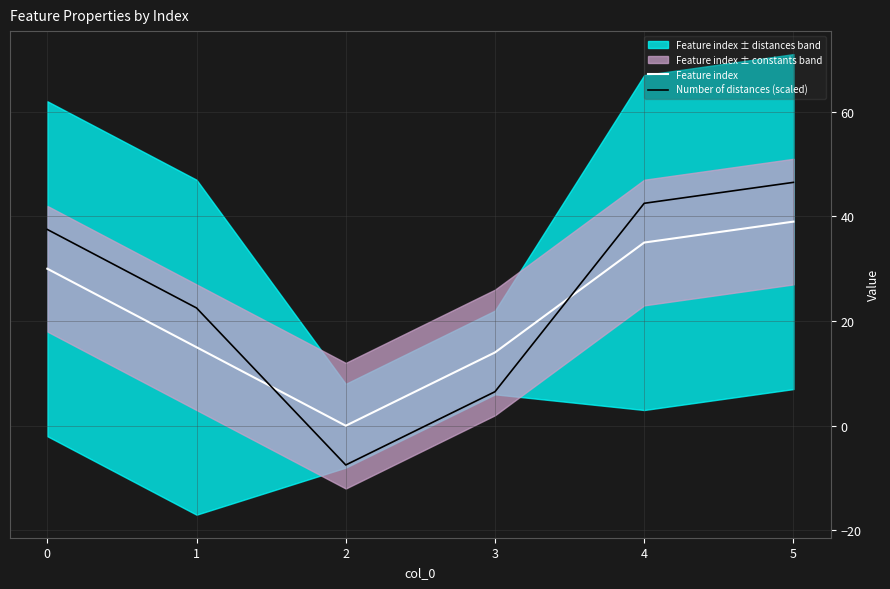

Reading left to right, list all the values displayed in this chart.

Feature index: 30.0	15.0	0.0	14.0	35.0	39.0
Number of distances (scaled): 37.5	22.5	-7.5	6.5	42.5	46.5